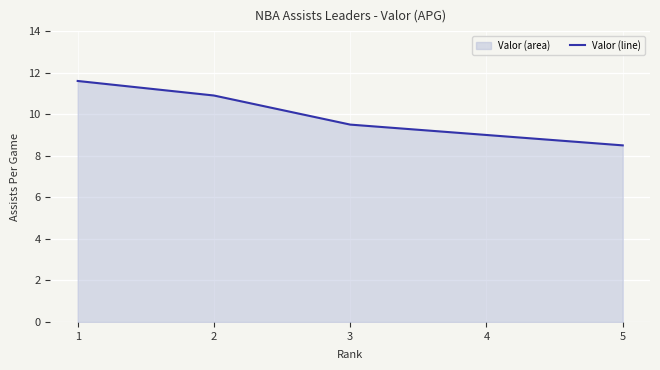

What is the ratio of the value at 3 to the value at 5?

1.1